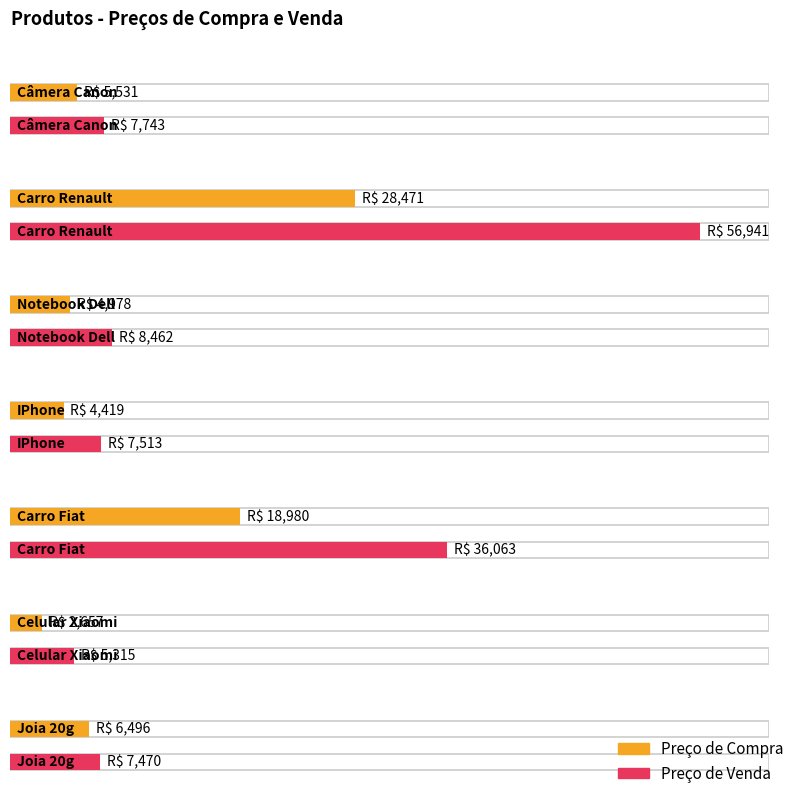

Is it true that Preço de Venda equals 2331.8 at IPhone?

False